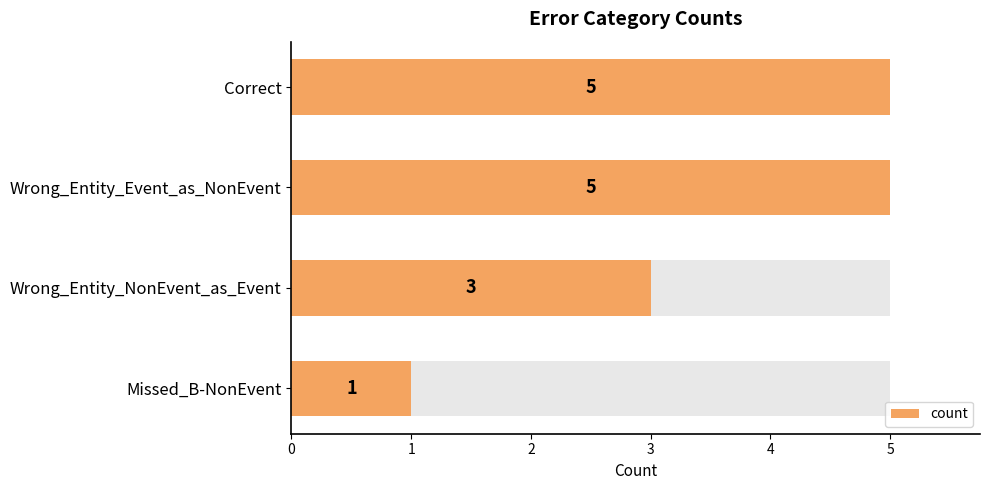

List the labels in order of value, largest first.

Correct, Wrong_Entity_Event_as_NonEvent, Wrong_Entity_NonEvent_as_Event, Missed_B-NonEvent